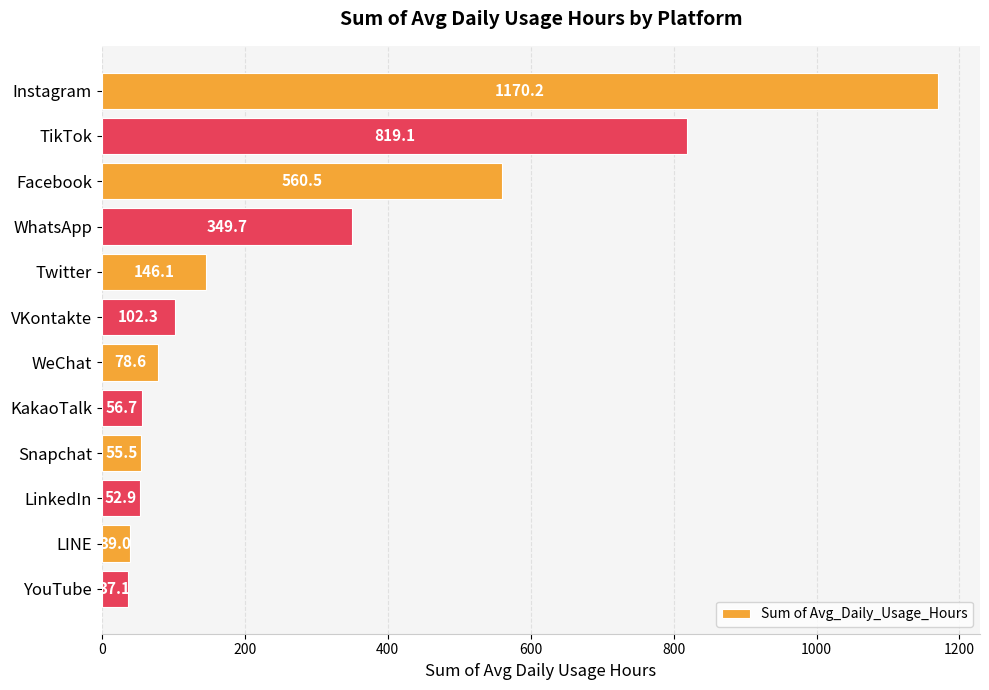

The chart shows a value of 146.1 at Twitter. True or false?

True